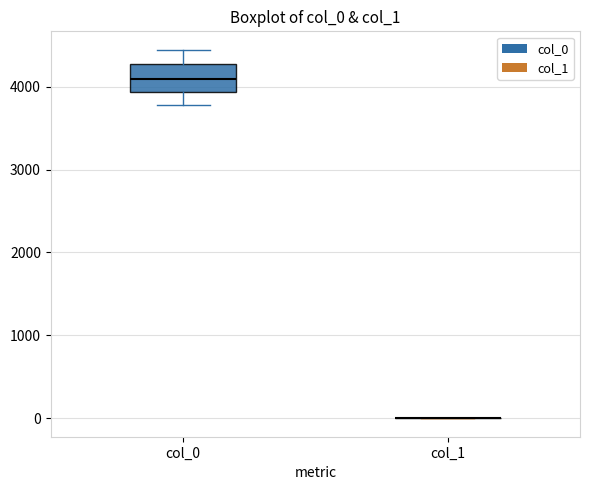

Comparing the boxes themselves (not the whiskers), which one is the tallest?

col_0